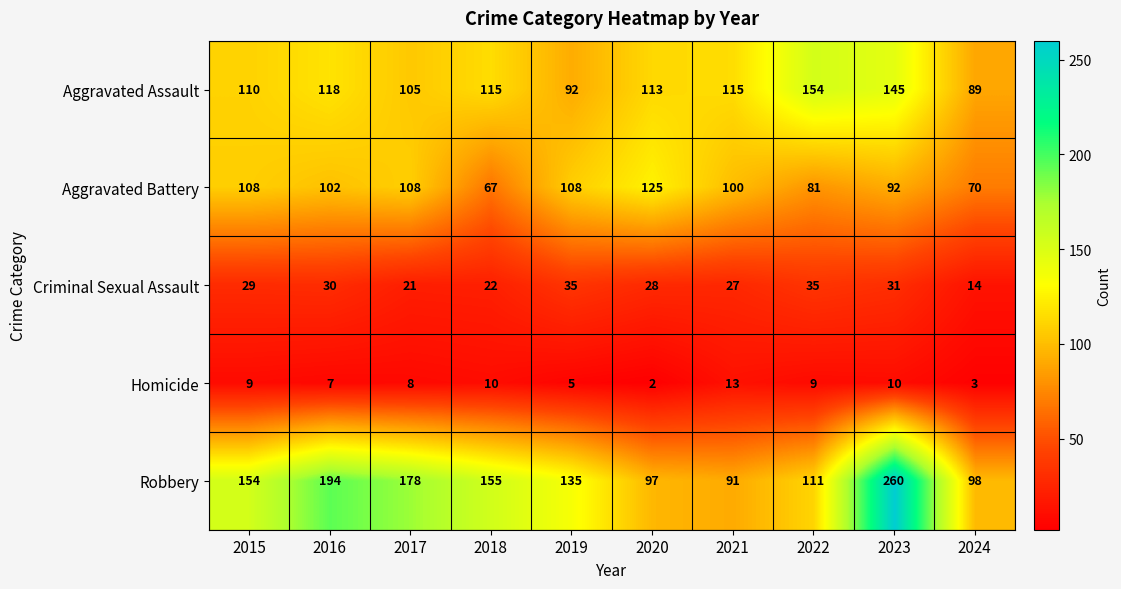

At which category does the chart reach its minimum across all series?

2020